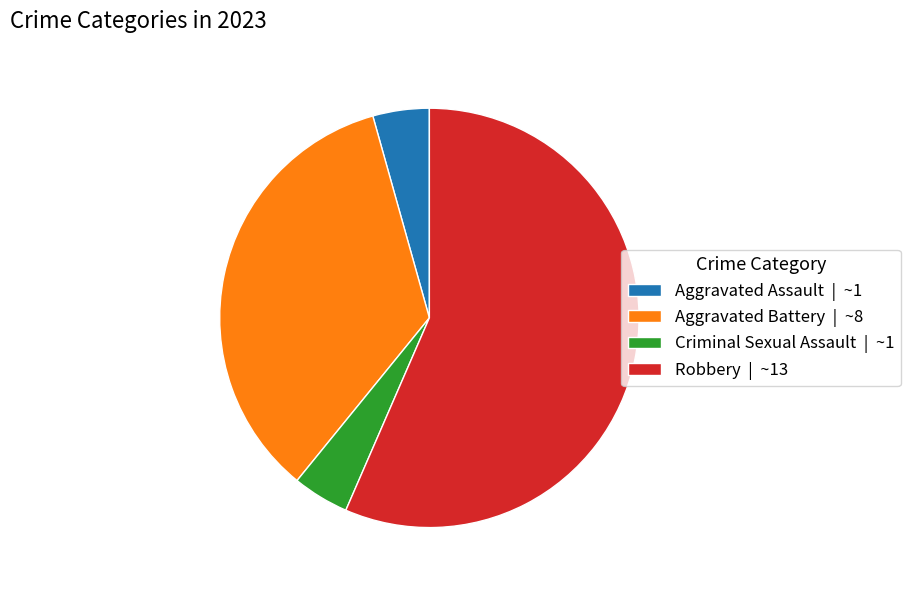

Approximately how many times larger is the value at Aggravated Assault compared to Aggravated Battery?

0.1